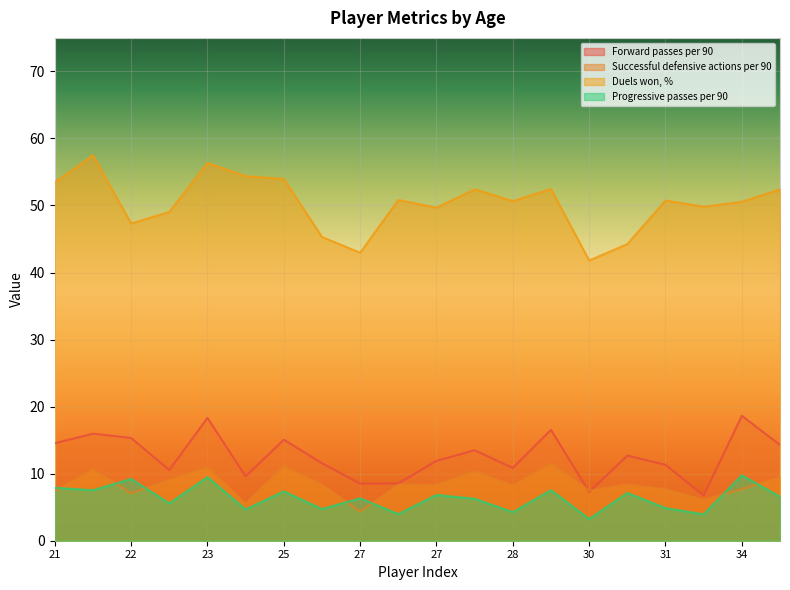

Which series has the widest spread of values?

Duels won, %